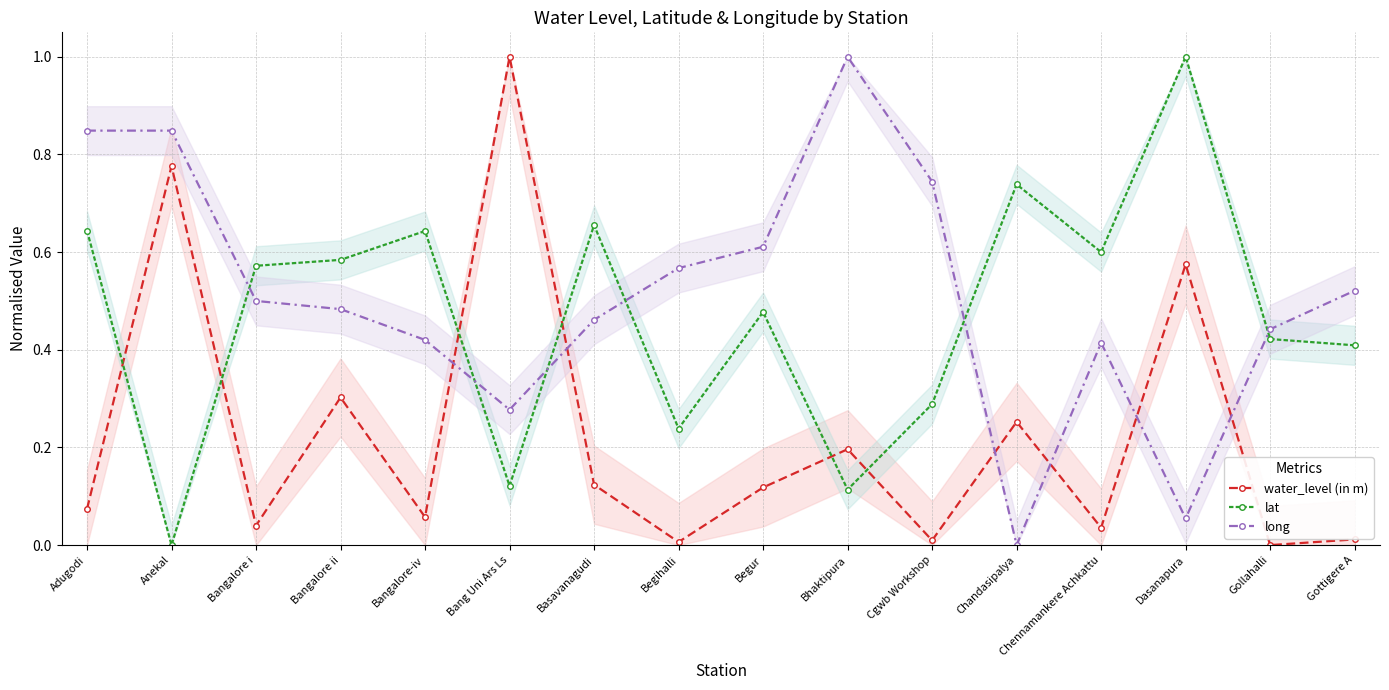

In long, how many points are lower than both neighbors (excluding endpoints)?

3